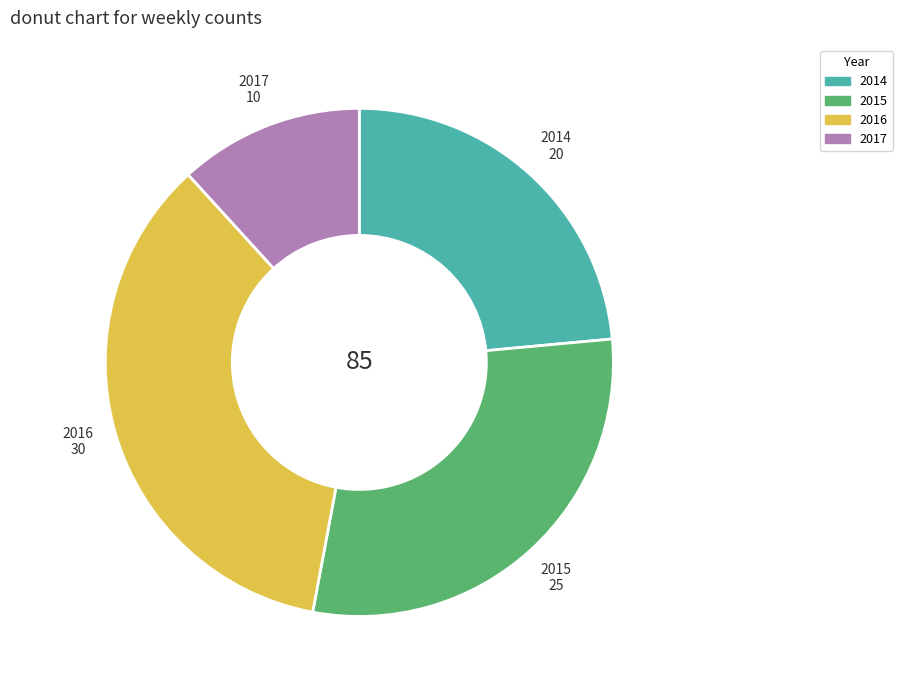

What is the ratio of the value at 2017 to the value at 2016?

0.3